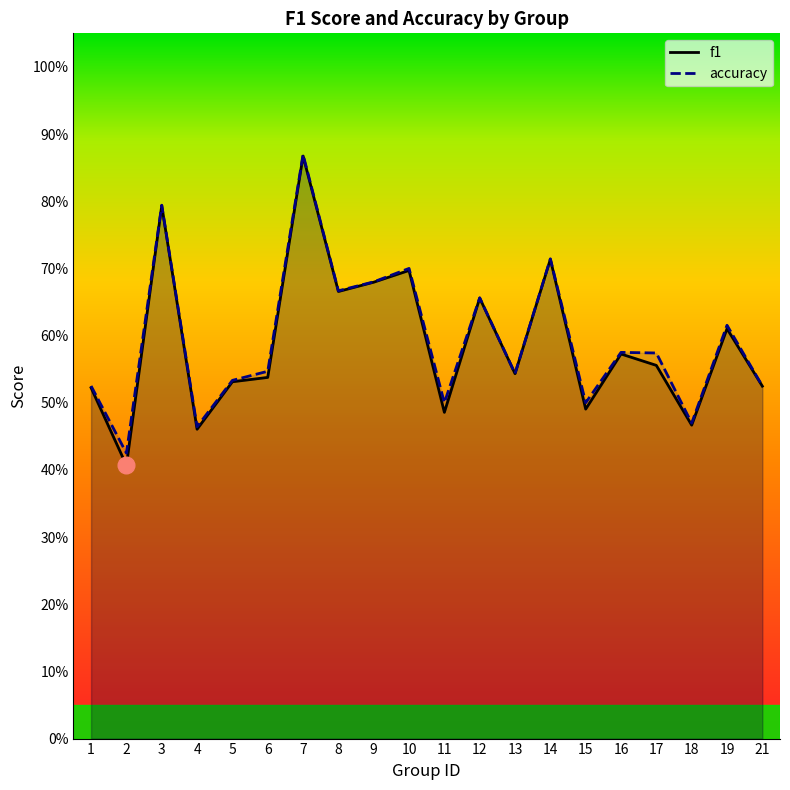

Reading left to right, extract all data points from this chart.

f1: 0.5	0.4	0.8	0.5	0.5	0.5	0.9	0.7	0.7	0.7	0.5	0.7	0.5	0.7	0.5	0.6	0.6	0.5	0.6	0.5
accuracy: 0.5	0.4	0.8	0.5	0.5	0.5	0.9	0.7	0.7	0.7	0.5	0.7	0.5	0.7	0.5	0.6	0.6	0.5	0.6	0.5